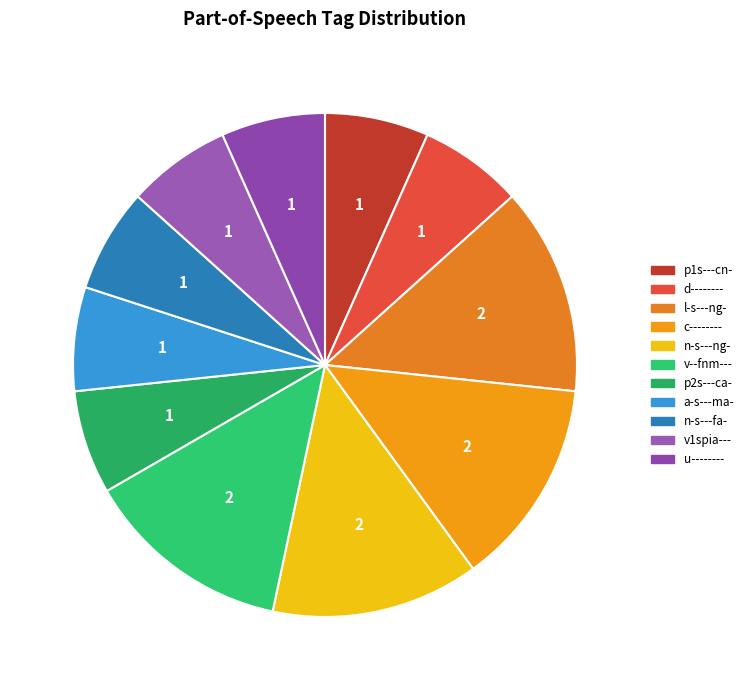

Count the number of slices in the pie.

11